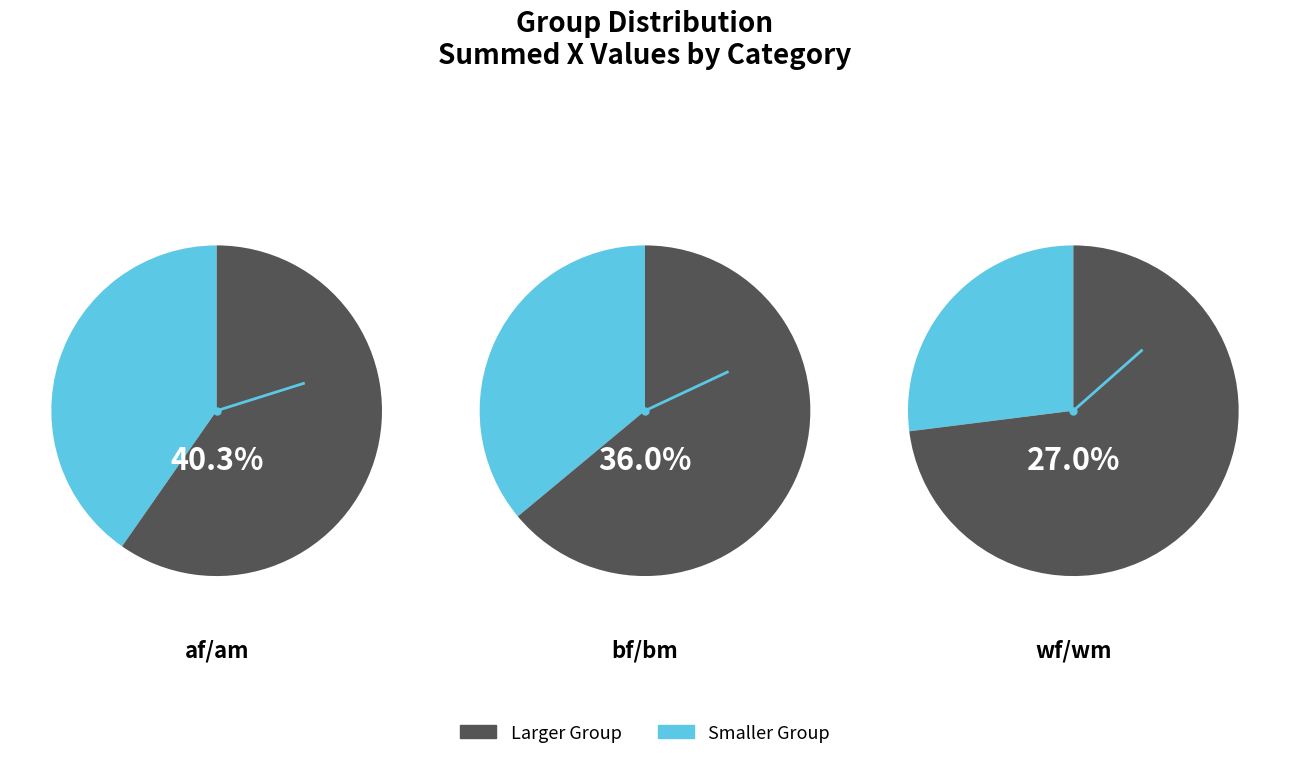

Between wf and am, which is larger?

am